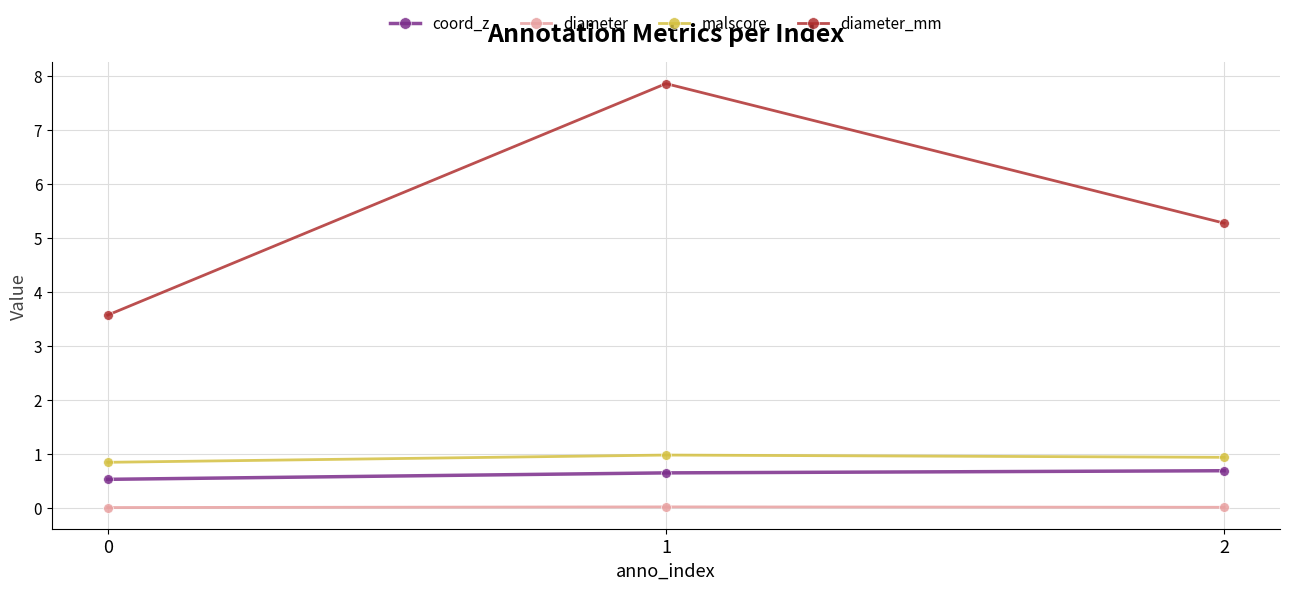

Which series has the largest total across all categories?

diameter_mm